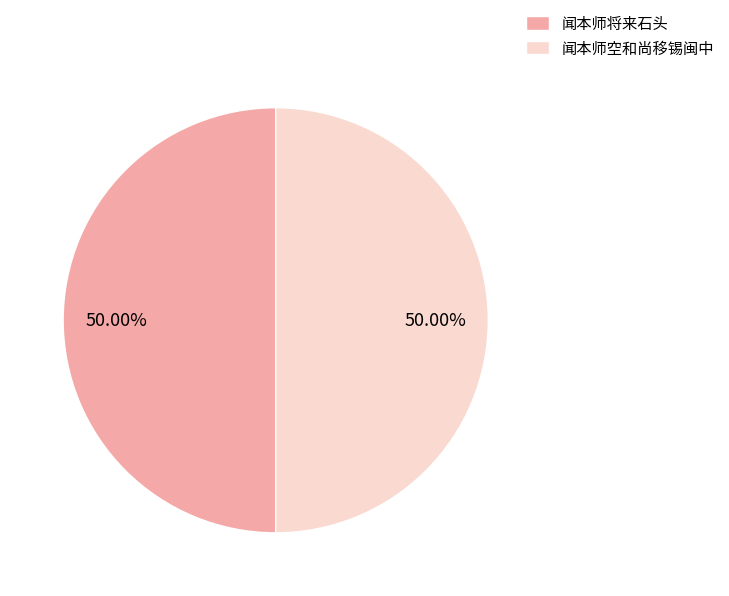

Approximately how many times larger is the value at 闻本师将来石头 compared to 闻本师空和尚移锡闽中?

1.0